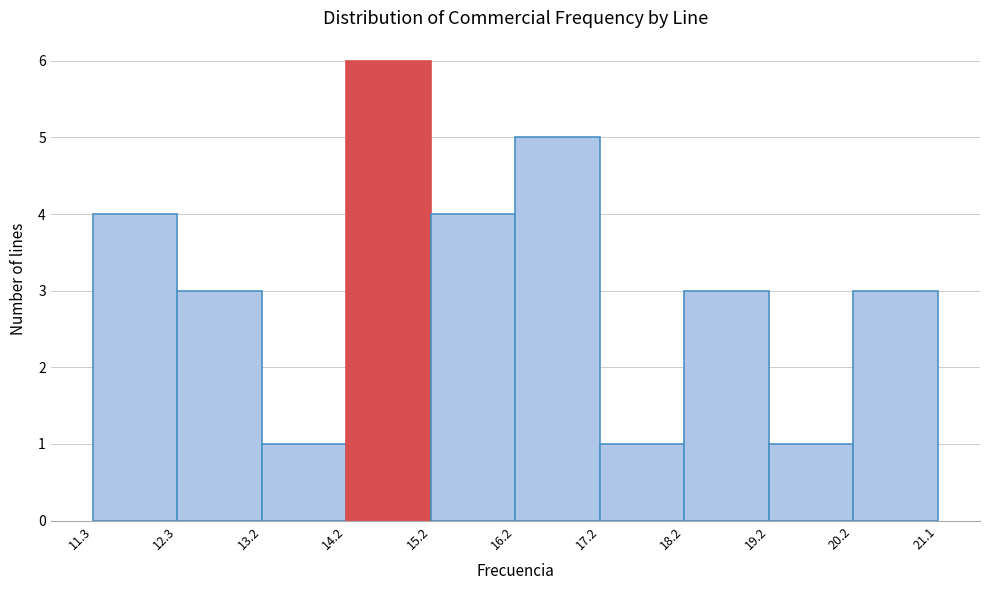

What is the height of the bar covering 17.2 to 18.2 on the x-axis? The values are not printed on the chart, so give them approximately, as read against the axis.

1